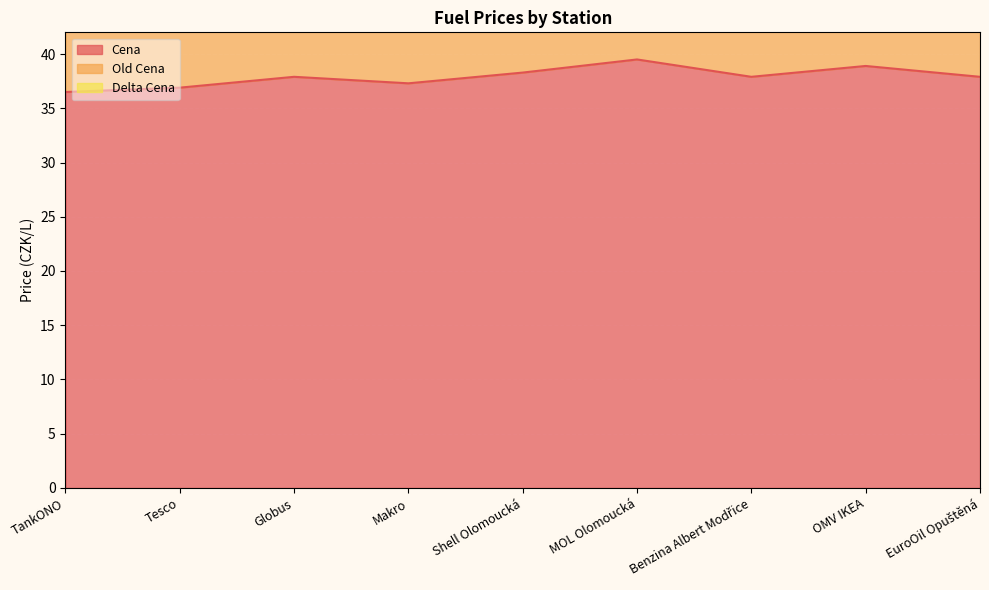

In Cena, how many points are higher than both neighbors (excluding endpoints)?

3